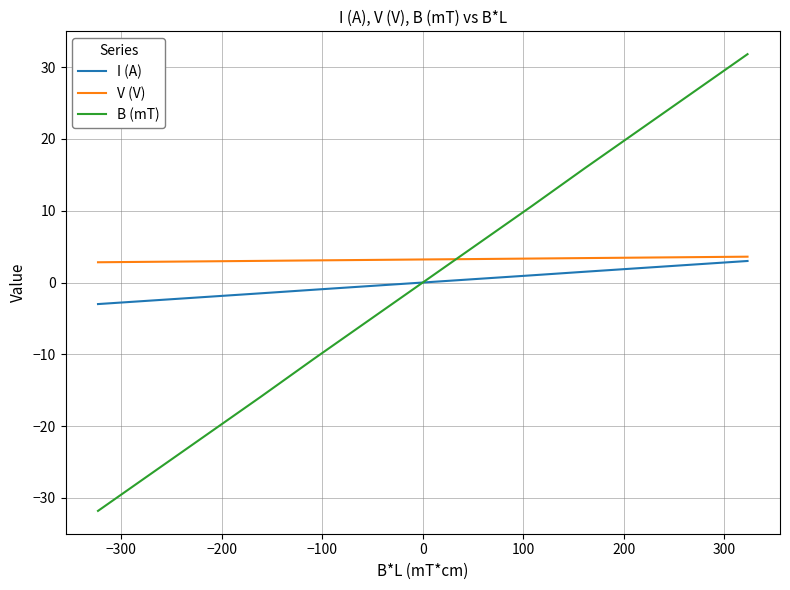

What is the smallest value displayed?

-31.8